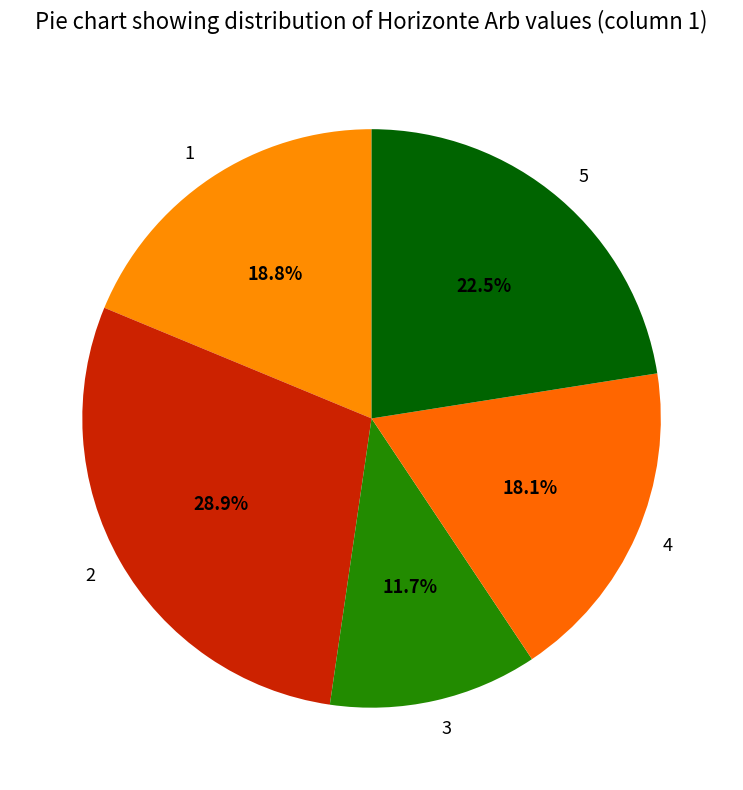

Which slice is the smallest?

3